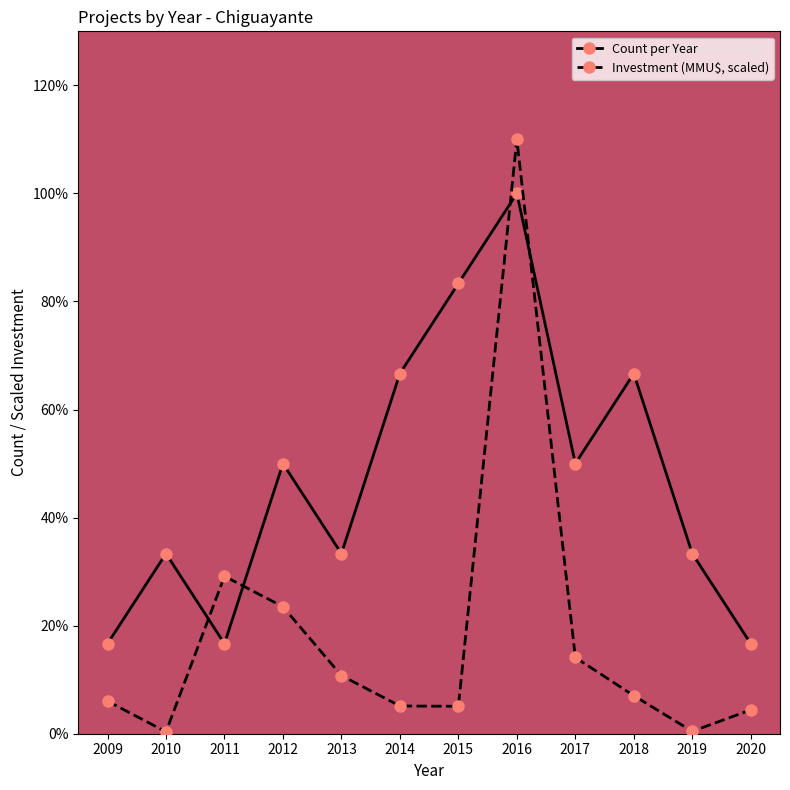

Does the chart have visible grid lines?

No